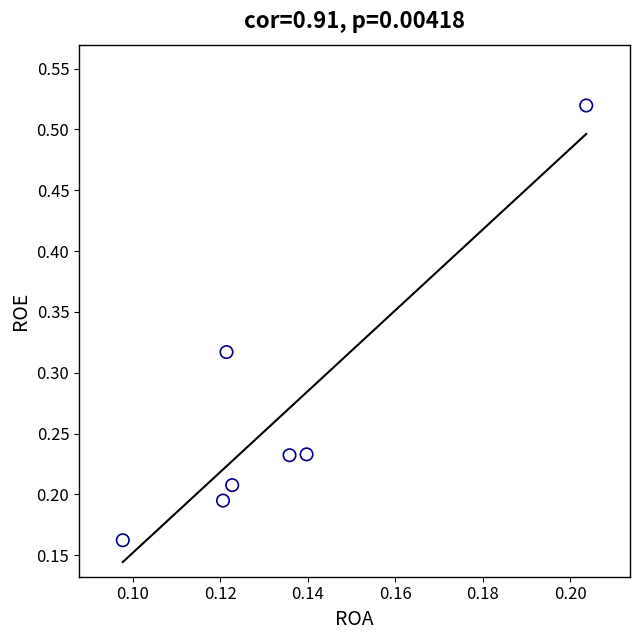

What is the range of Y values (max minus min)?

0.4